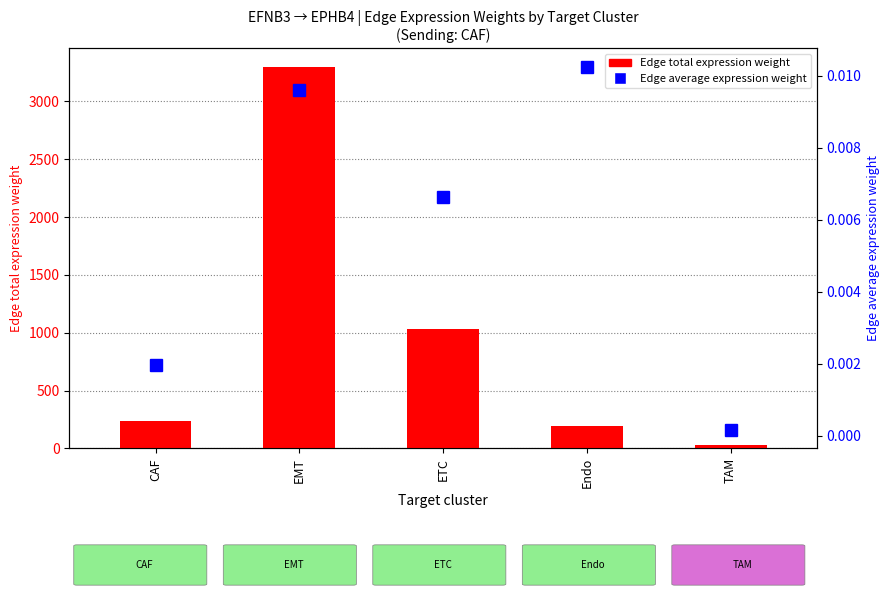

The Edge total expression weight series shows 31.8 at TAM. True or false?

True